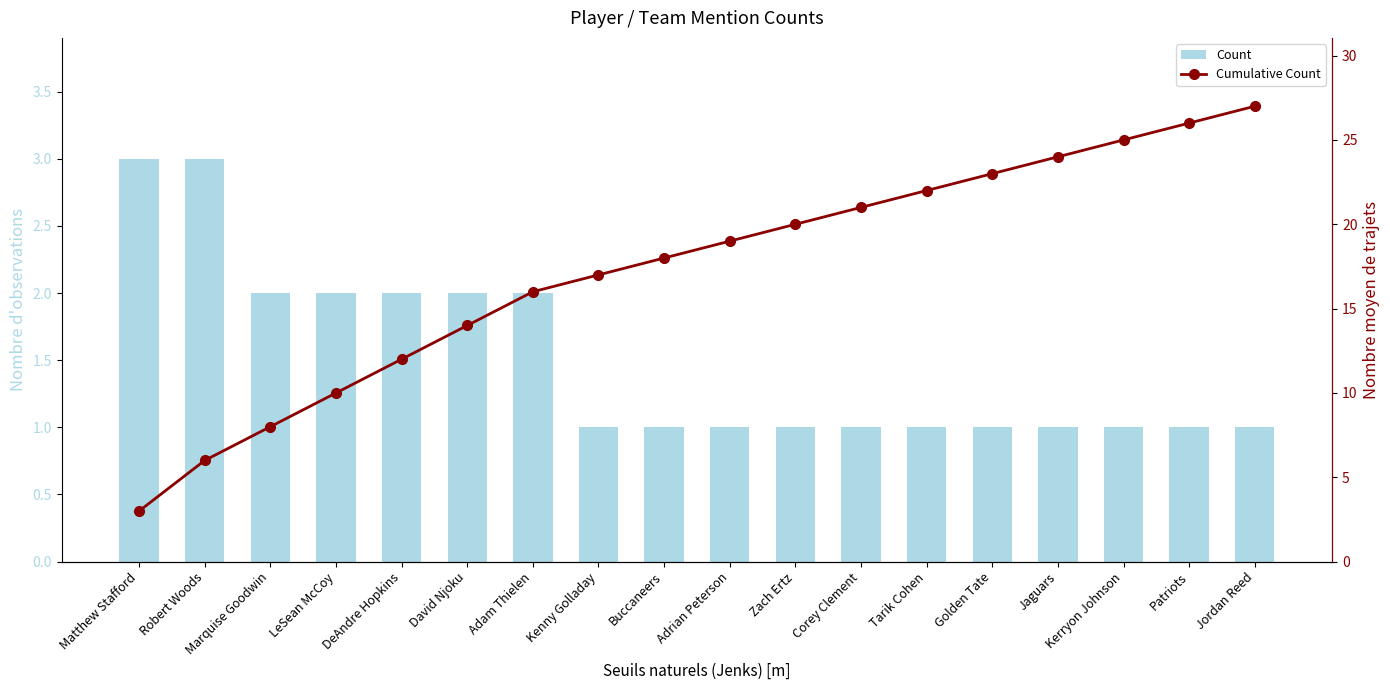

At which category is the sum across all series the highest?

Jordan Reed